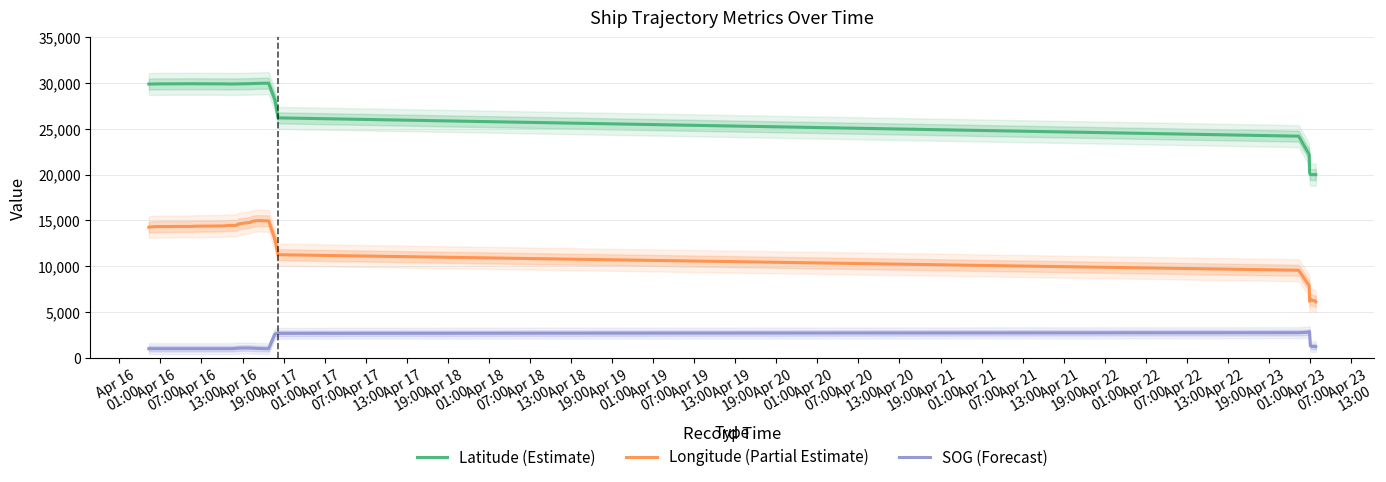

True or false: Latitude (Estimate) and SOG (Forecast) intersect in this chart.

False